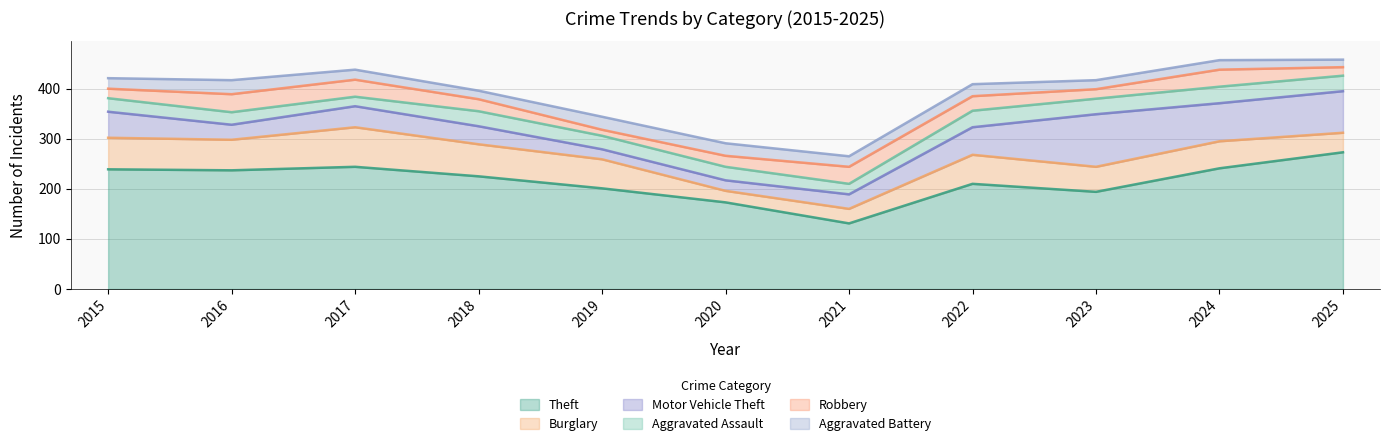

The Aggravated Battery series shows 13 at 2017. True or false?

False